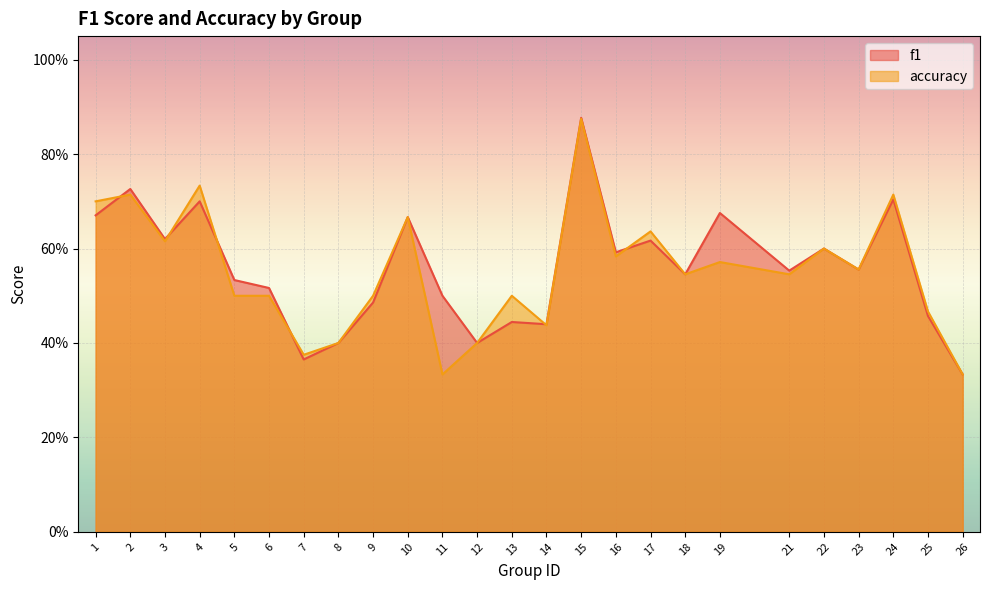

What is the value of the f1 point at the 8th from the left?

0.4